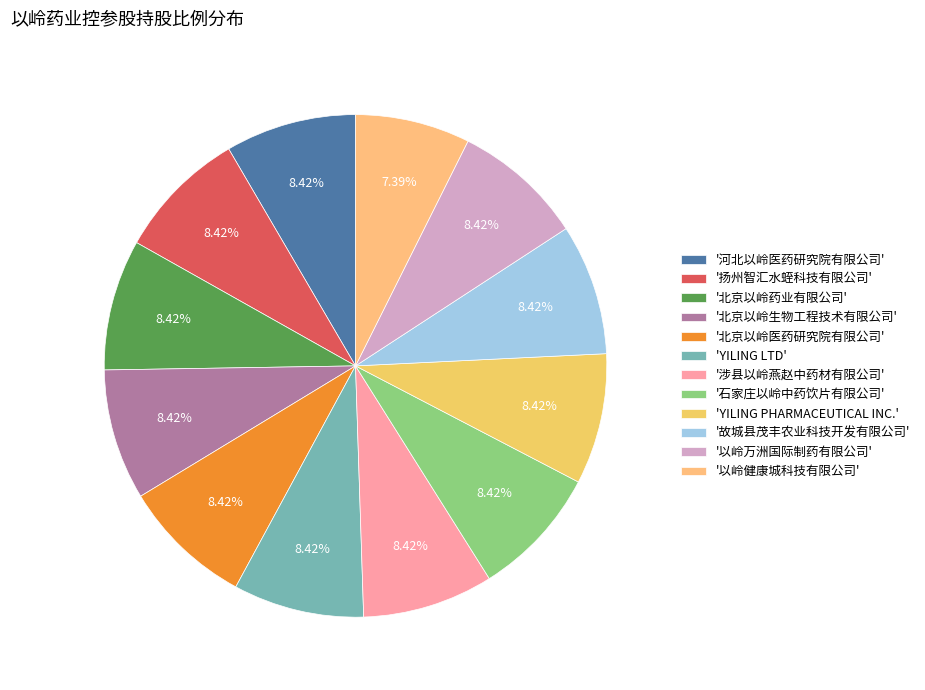

Rank the categories by value from lowest to highest.

以岭健康城科技有限公司, 河北以岭医药研究院有限公司, 扬州智汇水蛭科技有限公司, 北京以岭药业有限公司, 北京以岭生物工程技术有限公司, 北京以岭医药研究院有限公司, YILING LTD, 涉县以岭燕赵中药材有限公司, 石家庄以岭中药饮片有限公司, YILING PHARMACEUTICAL INC., 故城县茂丰农业科技开发有限公司, 以岭万洲国际制药有限公司